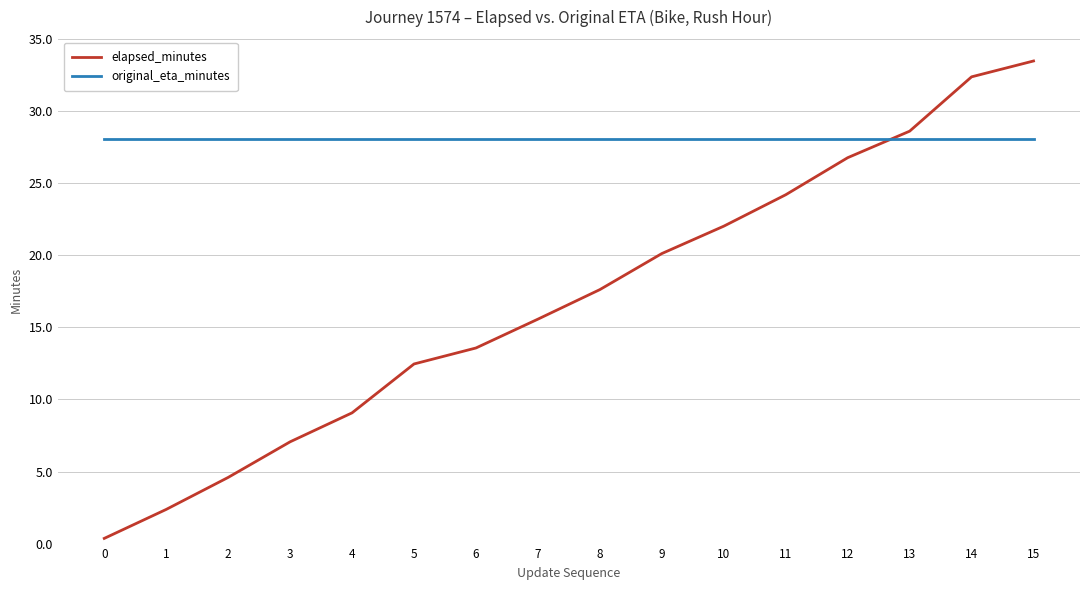

What is the spread (max minus min) of values at 6?

14.5